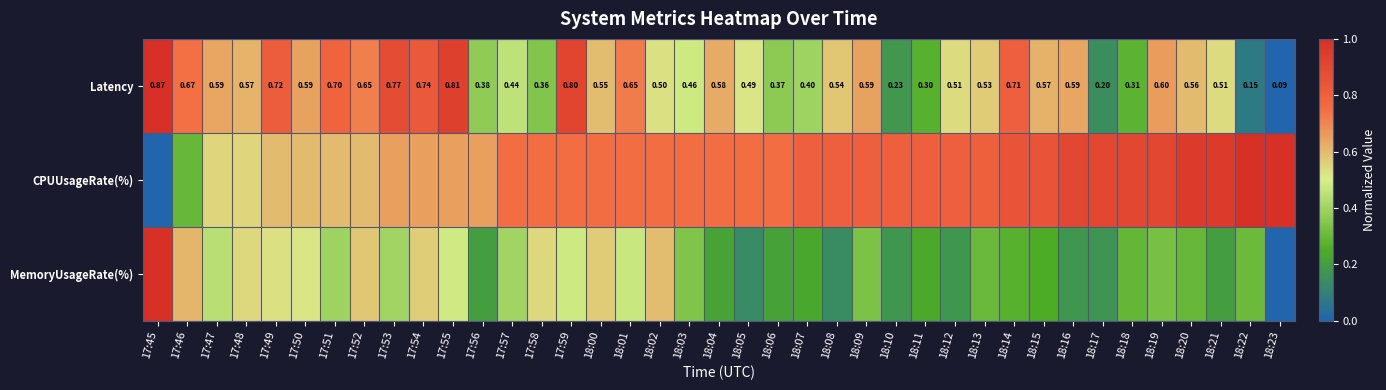

Which series has the largest total across all categories?

CPUUsageRate(%)